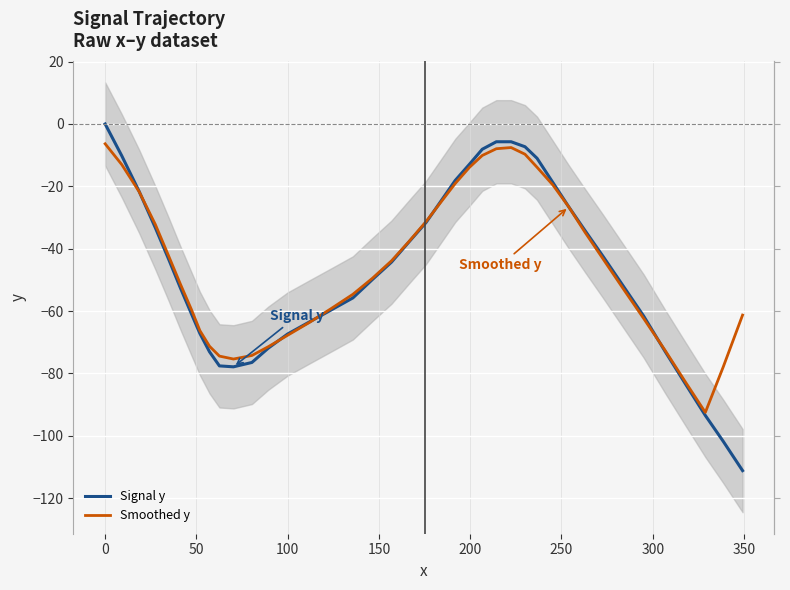

After their last crossing, which series has the higher values: Signal y or Smoothed y?

Smoothed y